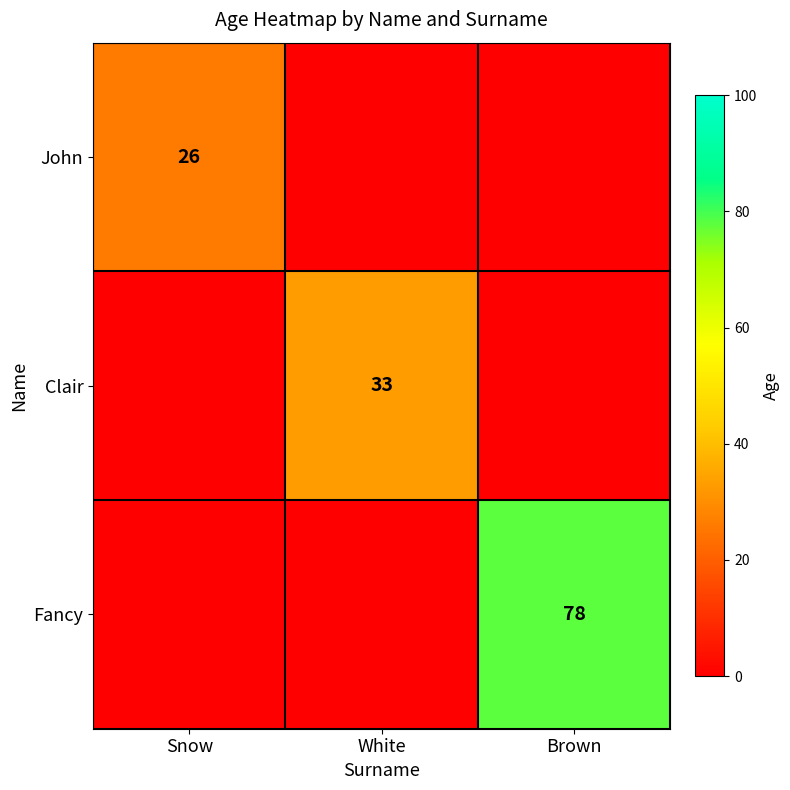

The value of John at Snow is 35. True or false?

False